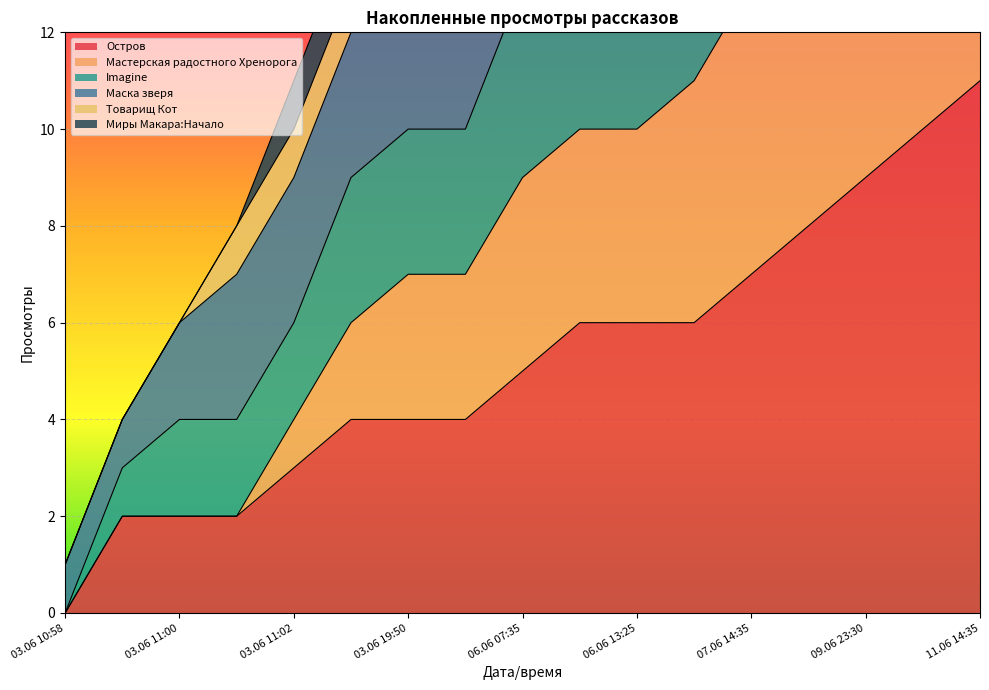

Which category has the lowest value in the Мастерская радостного Хренорога series?

03.06 10:58